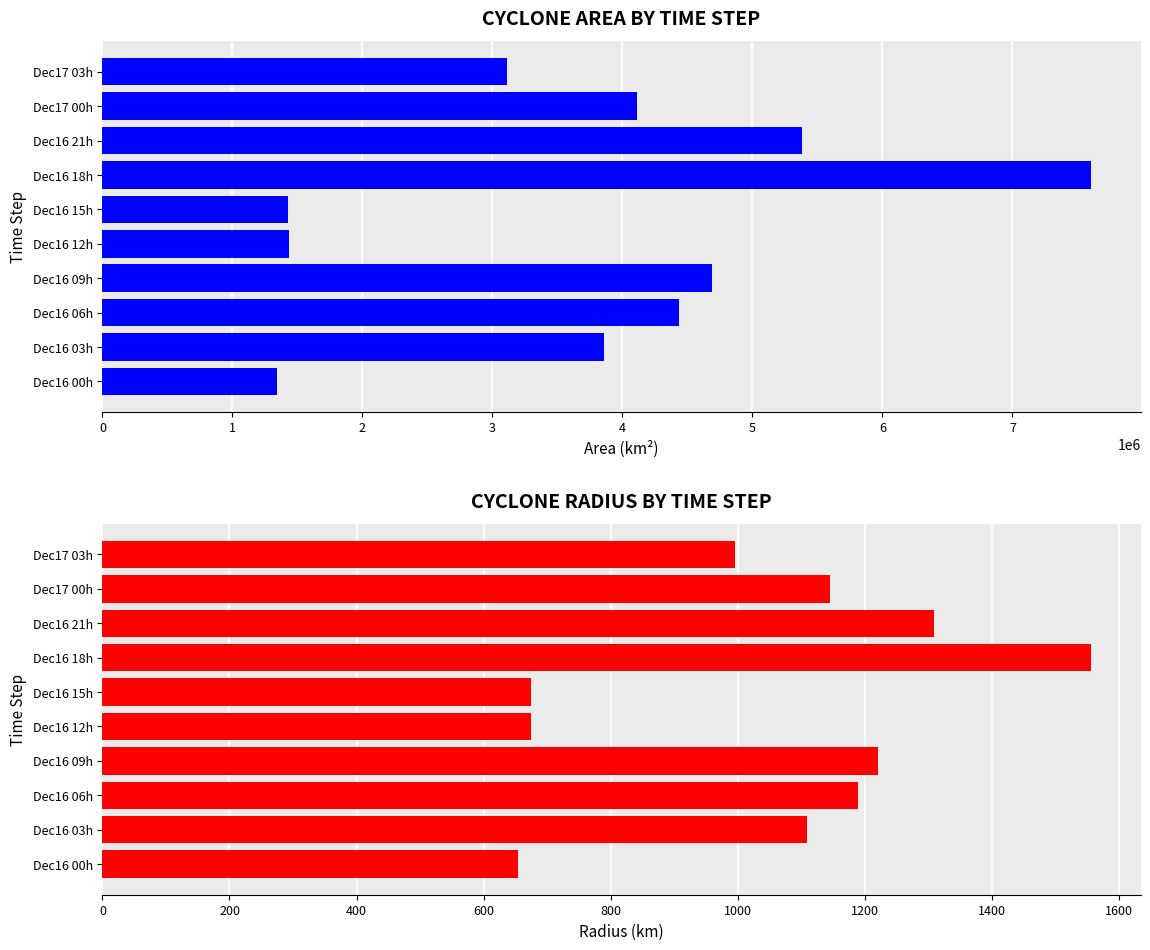

What is the value of the Mean Area bar at the 6th from the left?

1426250.0